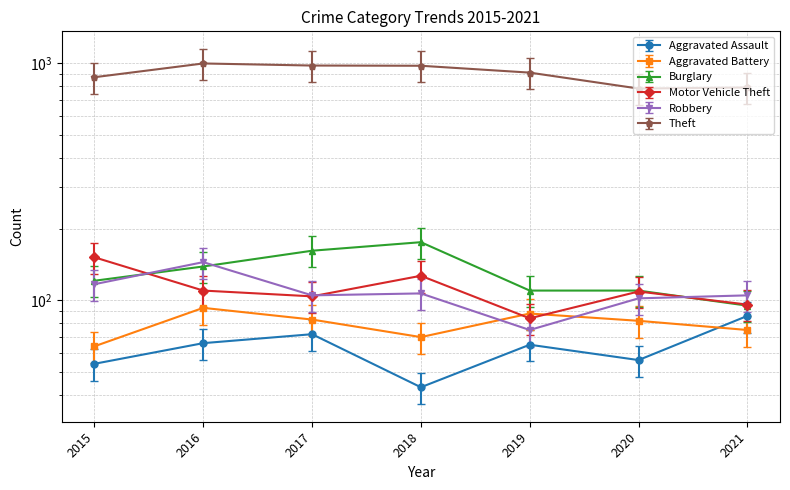

What is the difference between the maximum and minimum values in the Burglary series?

81.0